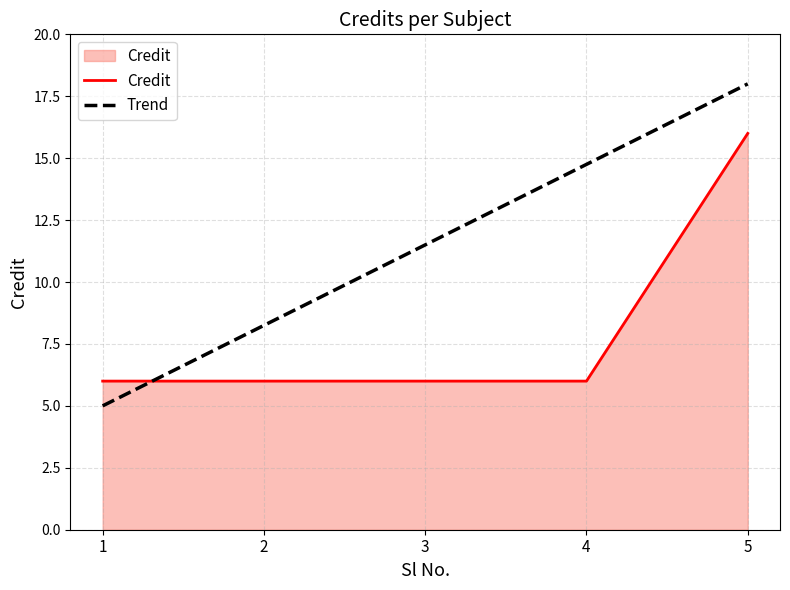

How many intersections are there between Credit and Trend?

1